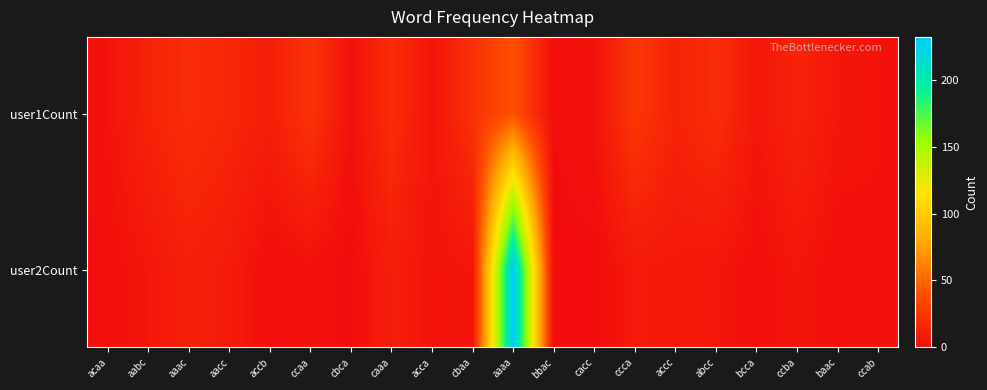

At which category does the chart reach its peak across all series?

aaaa